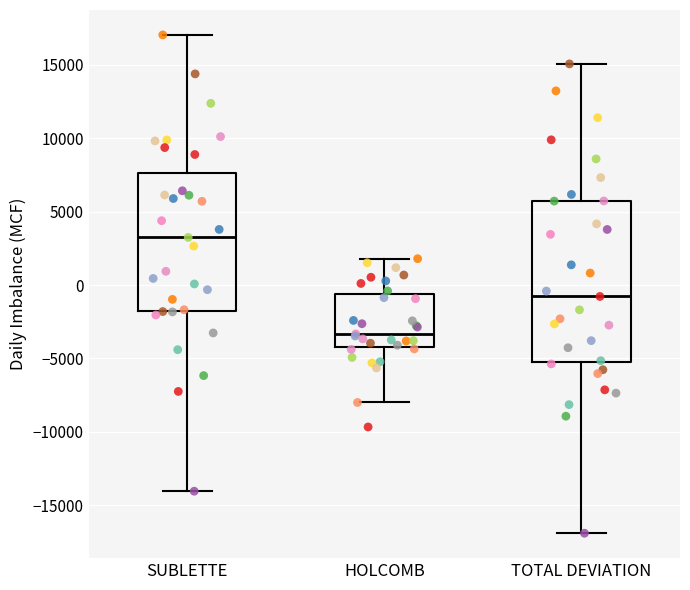

Reading left to right, transcribe this box plot: for each box, give where its median line is, the range the box spans, and where its two whiskers end, as read against the y-axis. The values are not printed on the chart, so give them approximately, as read against the axis.

SUBLETTE: median 3000, box -1500 to 7500, whiskers -14000 to 17000
HOLCOMB: median -3500, box -4000 to -500, whiskers -8000 to 2000
TOTAL DEVIATION: median -1000, box -5500 to 5500, whiskers -17000 to 15000